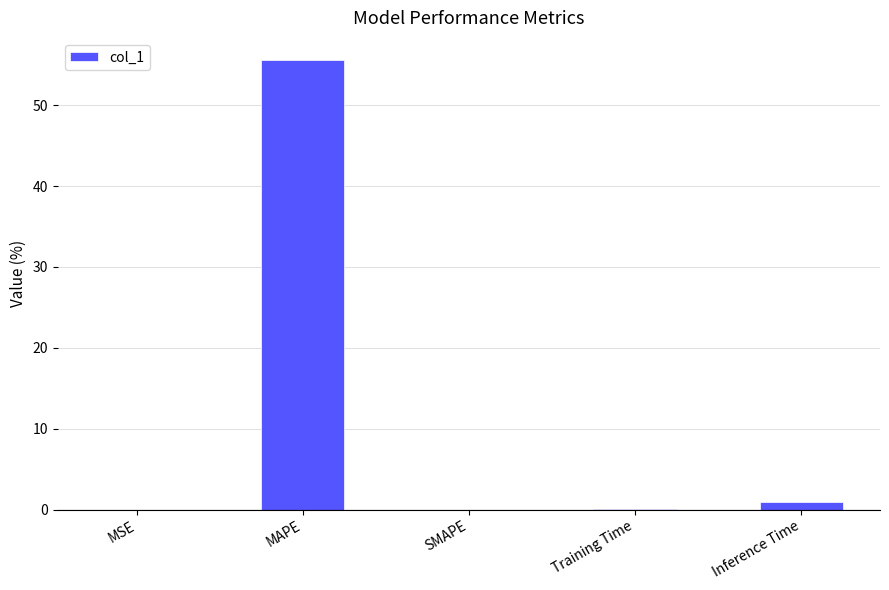

The chart shows a value of 36.6 at SMAPE. True or false?

False